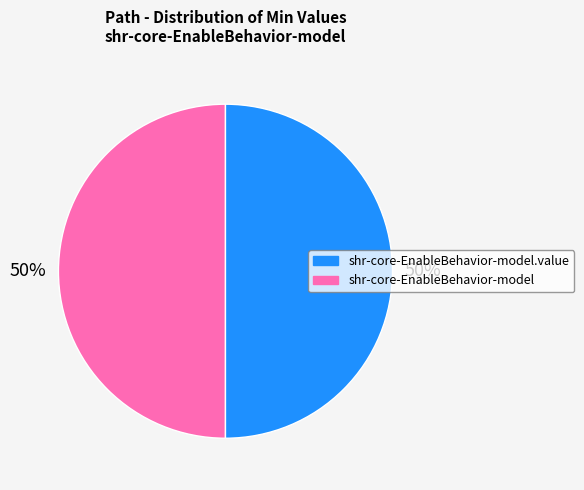

To the nearest percent, what is the average slice percentage?

50%